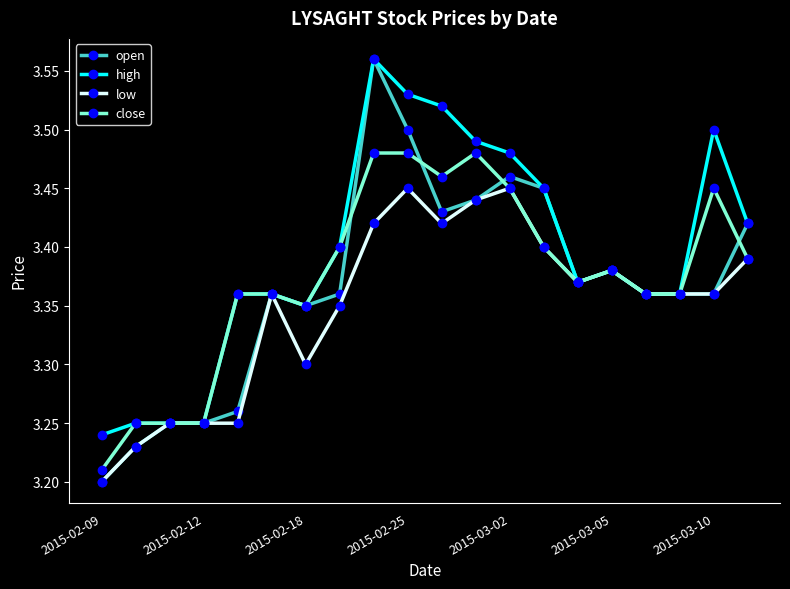

Which series has the largest range (max minus min)?

open